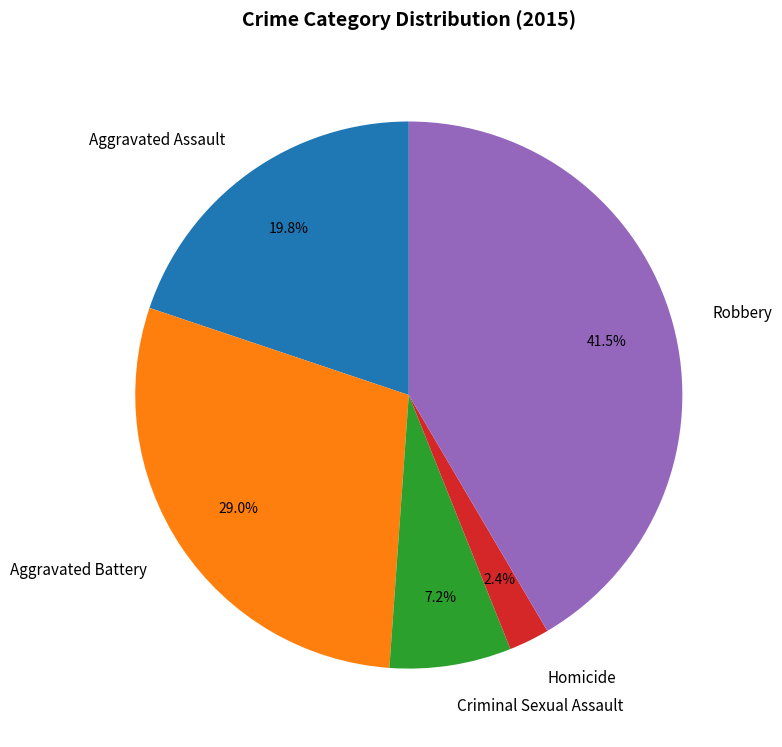

Rank the categories by value from highest to lowest.

Robbery, Aggravated Battery, Aggravated Assault, Criminal Sexual Assault, Homicide